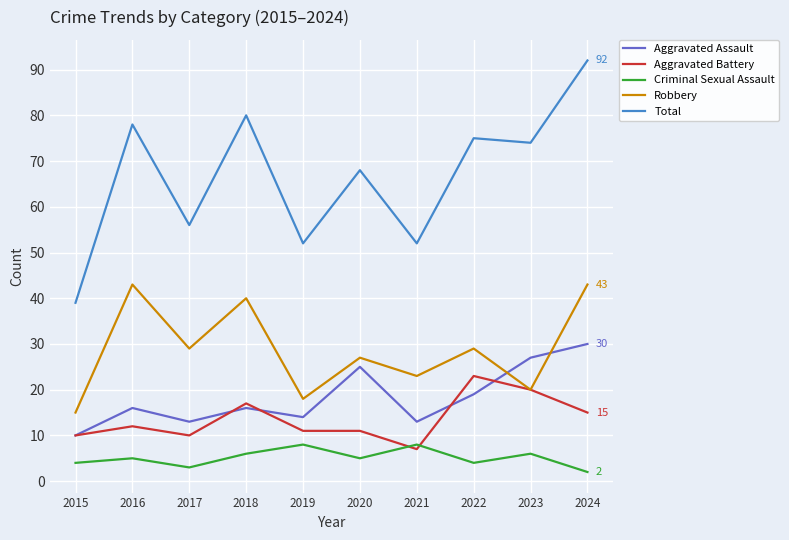

How many lines are shown in the chart?

5